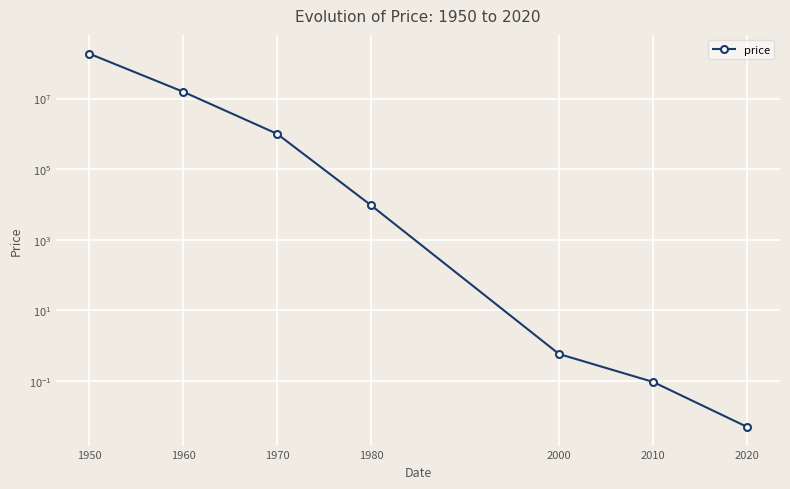

The chart shows a value of 0.2 at 2010. True or false?

False